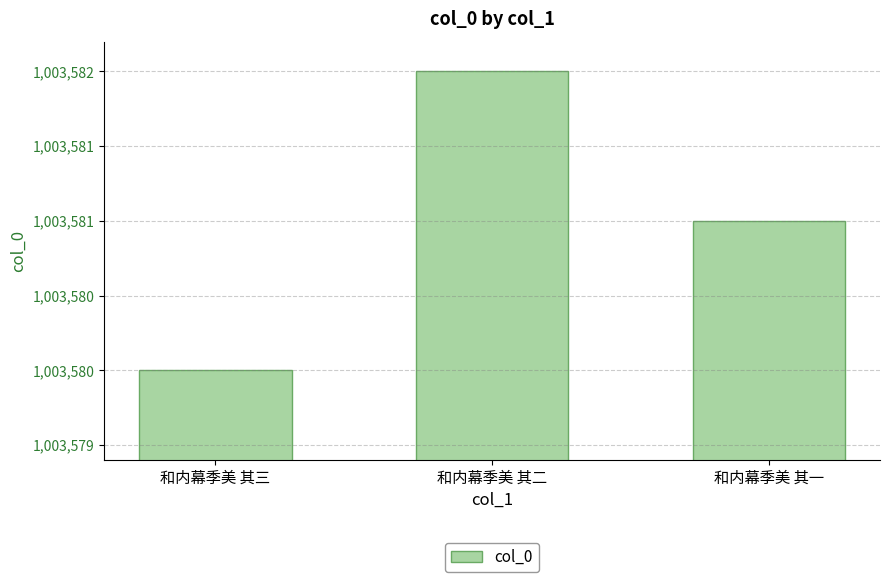

Approximately how many times larger is the value at 和内幕季美 其一 compared to 和内幕季美 其二?

1.0